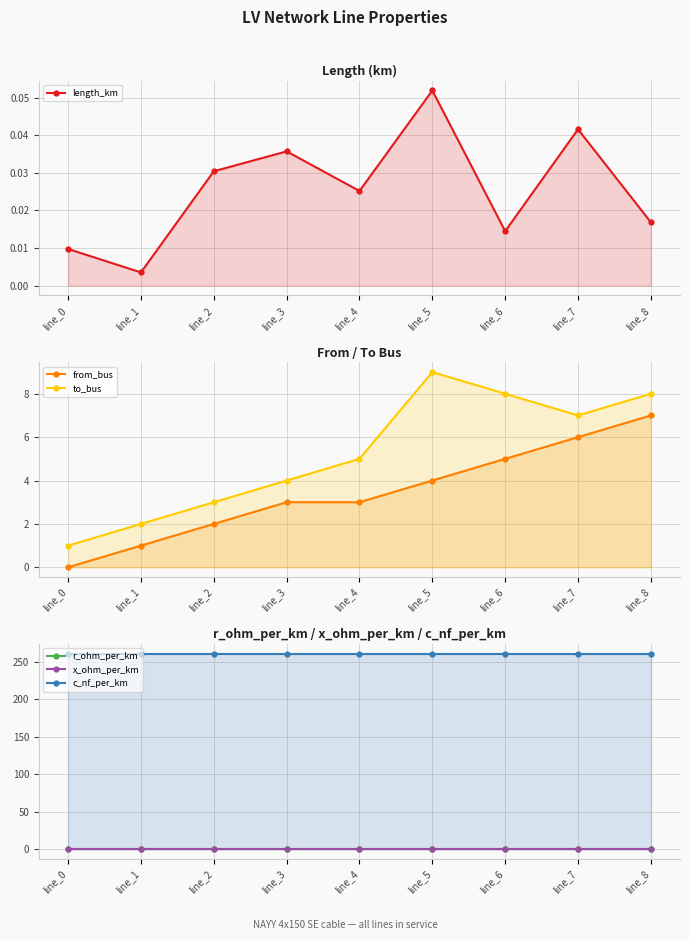

What is the spread (max minus min) of values at line_1?

261.0